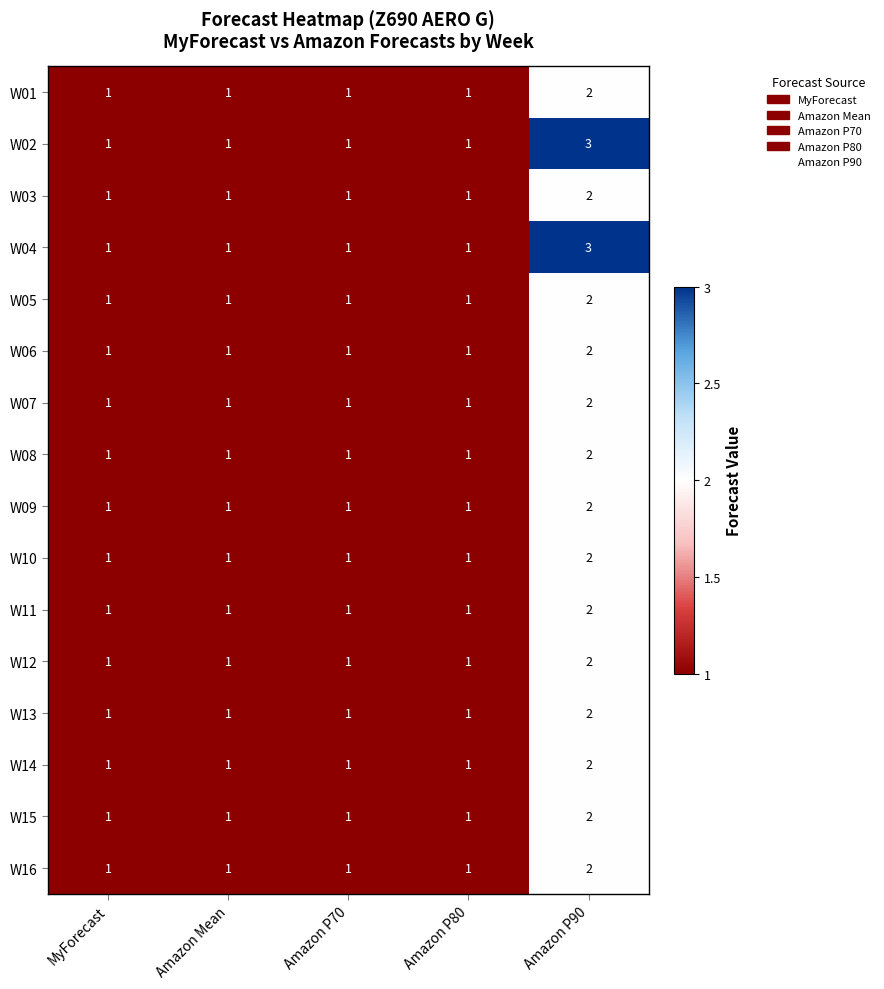

Which category has the highest value across all series?

Amazon P90